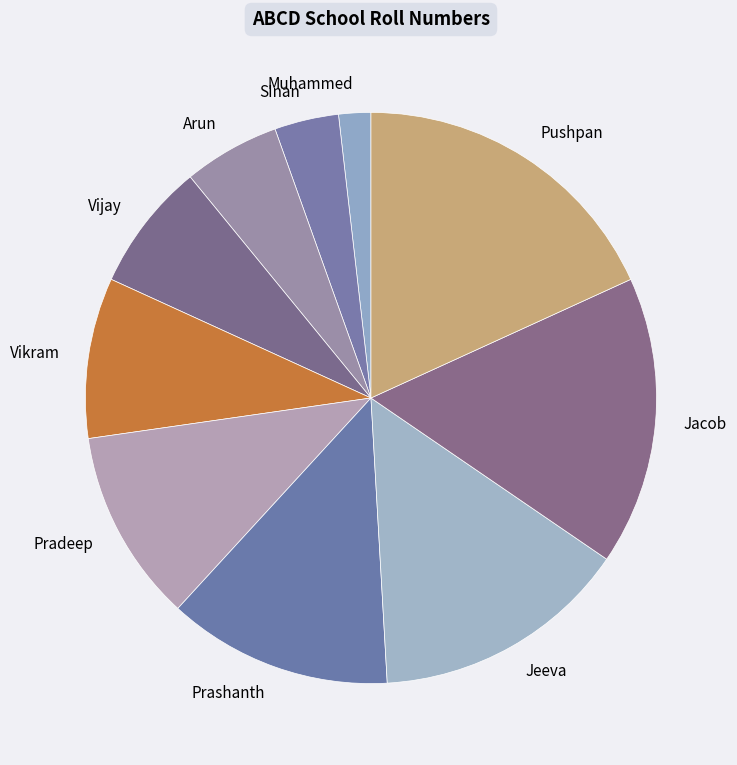

Is the sum of Jeeva and Vikram greater than half?

No